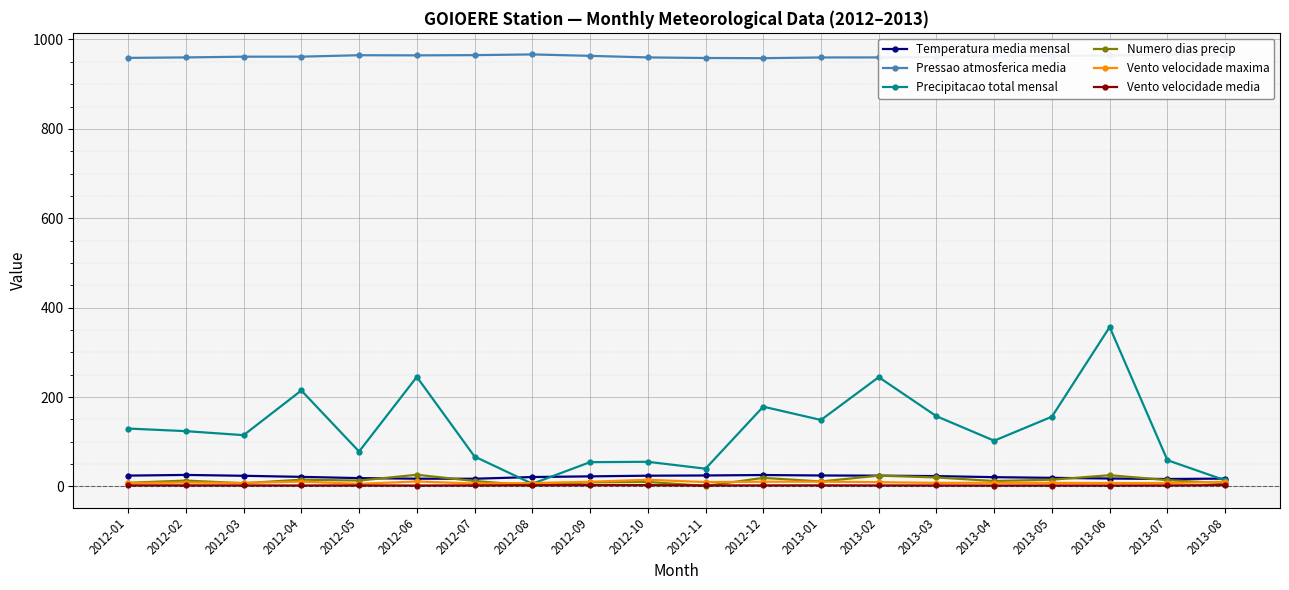

Between 2012-08 and 2013-07, which series saw the biggest shift?

Precipitacao total mensal